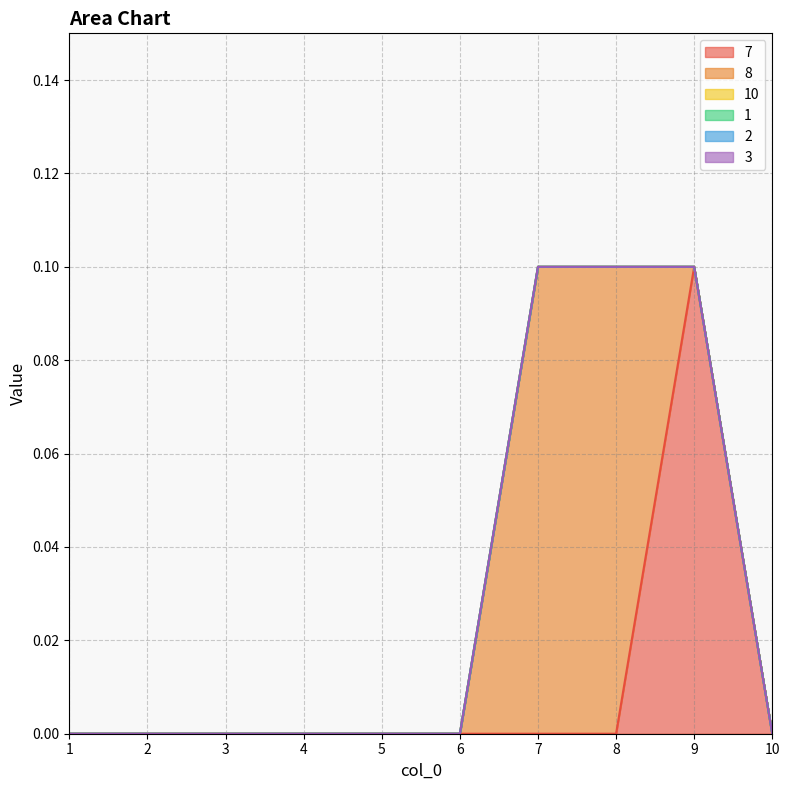

True or false: 10 and 1 intersect in this chart.

False